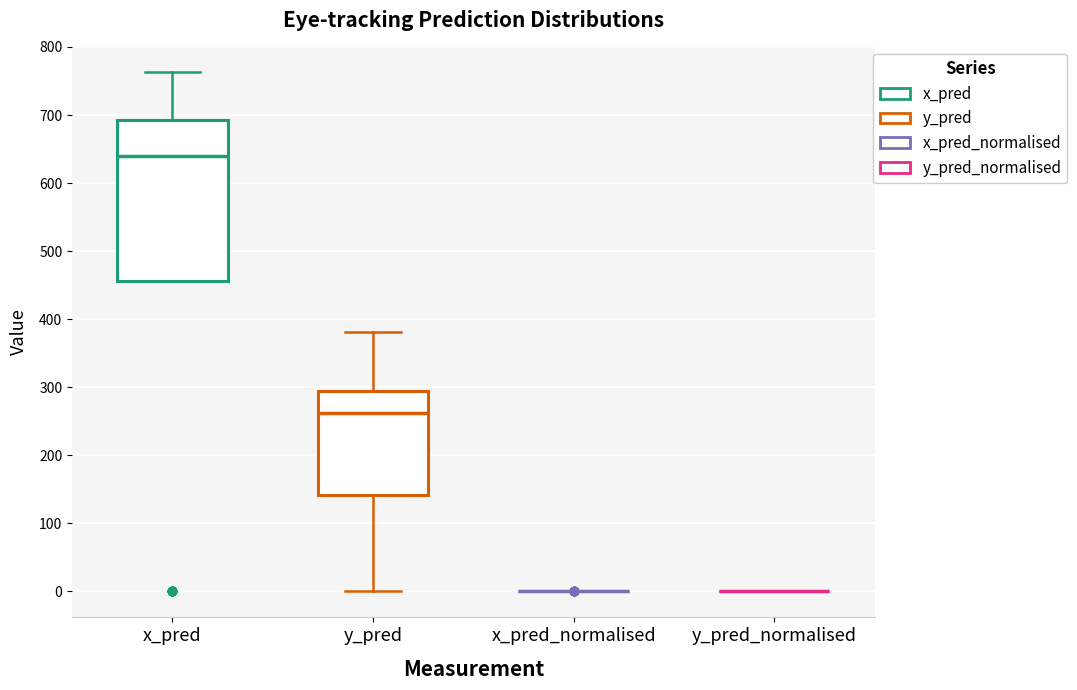

Reading left to right, transcribe this box plot: for each box, give where its median line is, the range the box spans, and where its two whiskers end, as read against the y-axis. The values are not printed on the chart, so give them approximately, as read against the axis.

x_pred: median 640, box 460 to 690, whiskers 460 to 760
y_pred: median 260, box 140 to 290, whiskers 0 to 380
x_pred_normalised: box collapsed to a line at 0, whiskers 0 to 0
y_pred_normalised: box collapsed to a line at 0, whiskers 0 to 0